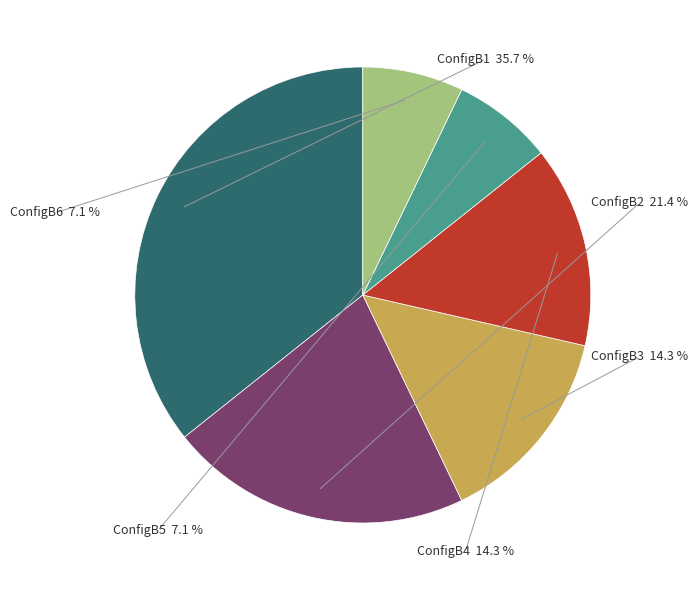

Rank the categories by value from highest to lowest.

ConfigB1, ConfigB2, ConfigB3, ConfigB4, ConfigB5, ConfigB6